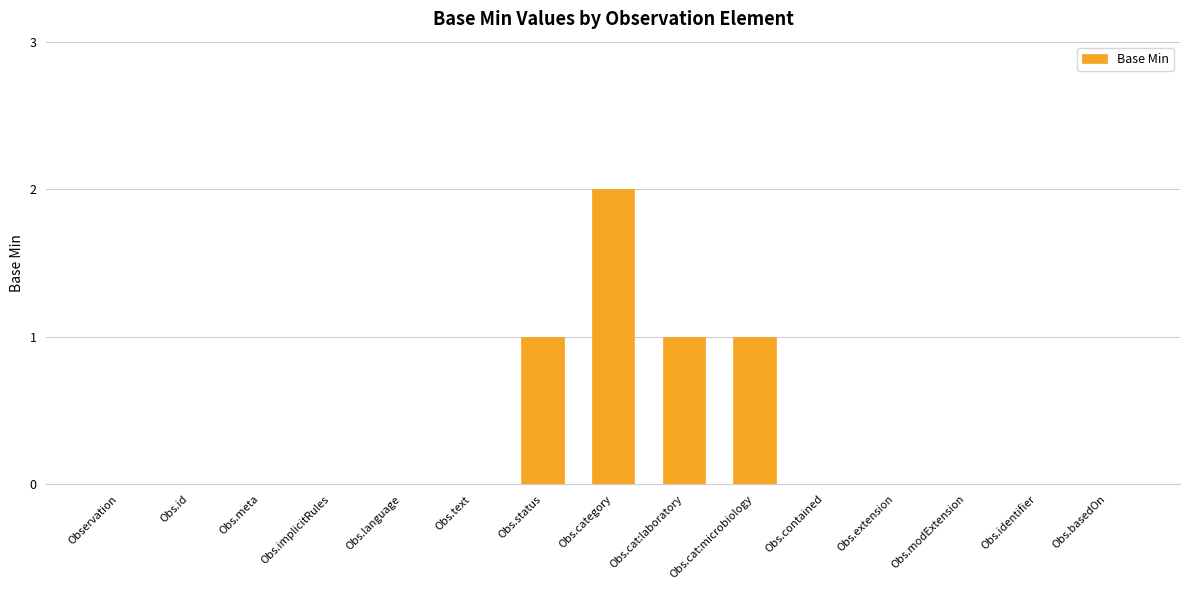

True or false: the data shows 0 at Obs.basedOn.

True